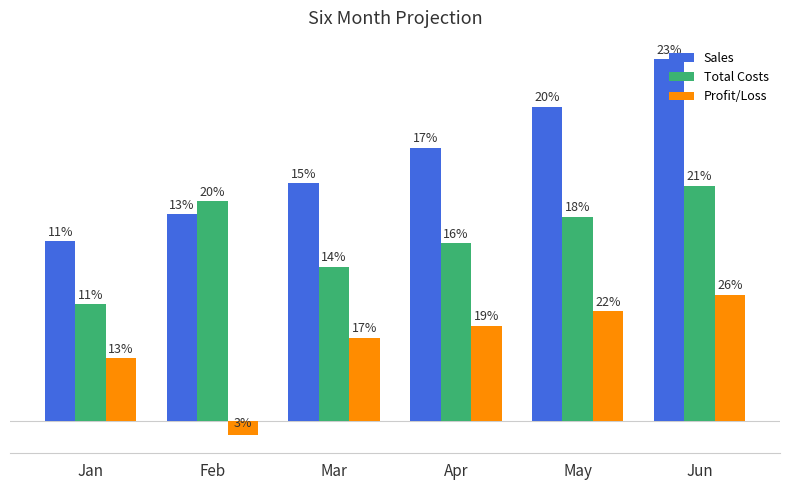

Are the bars horizontal?

No